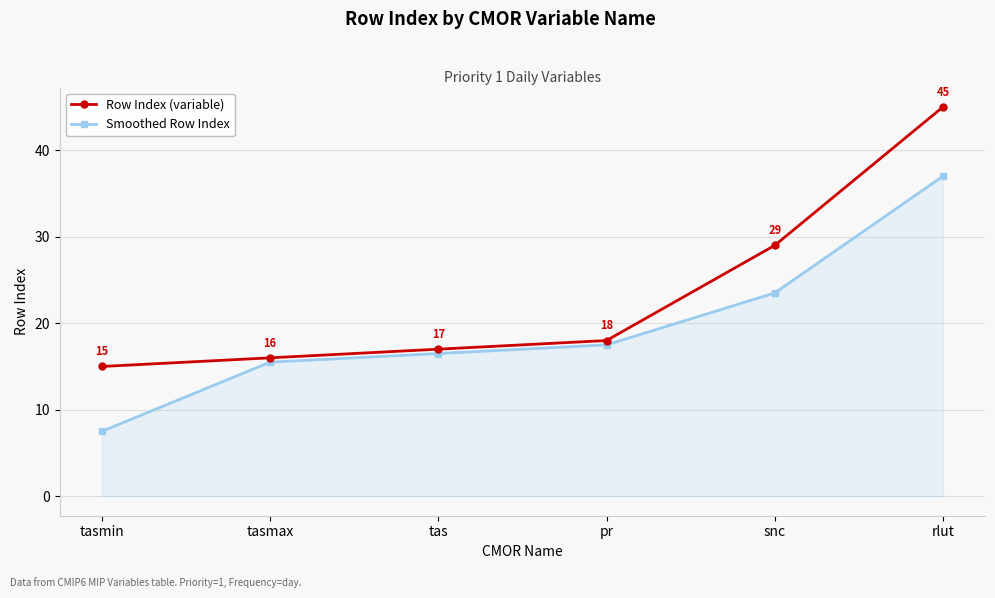

What is the value of the Smoothed Row Index point at the 2nd from the left?

15.5